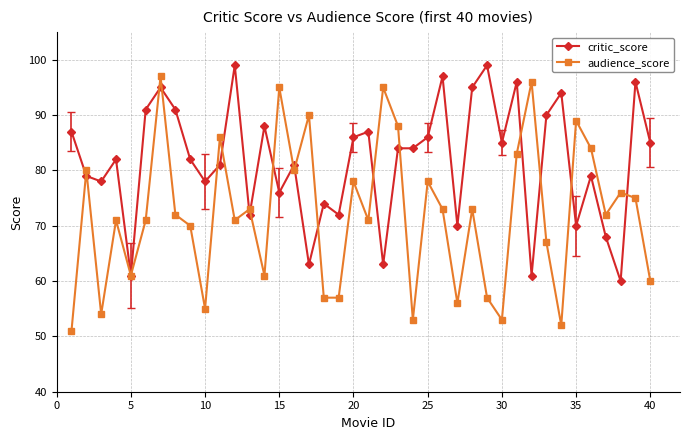

What is the value of the audience_score point at the 20th from the left?

78